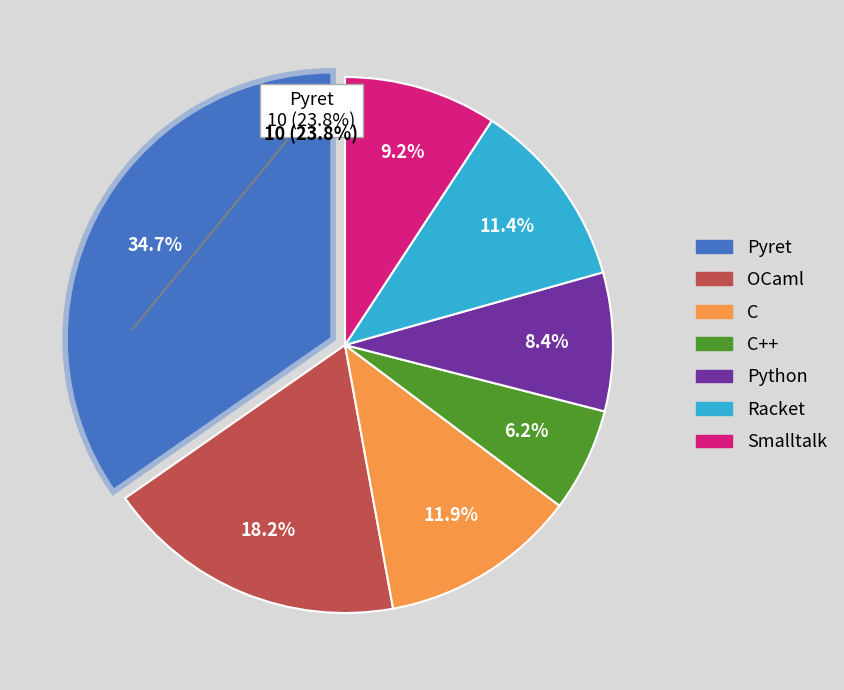

Count the number of slices in the pie.

7